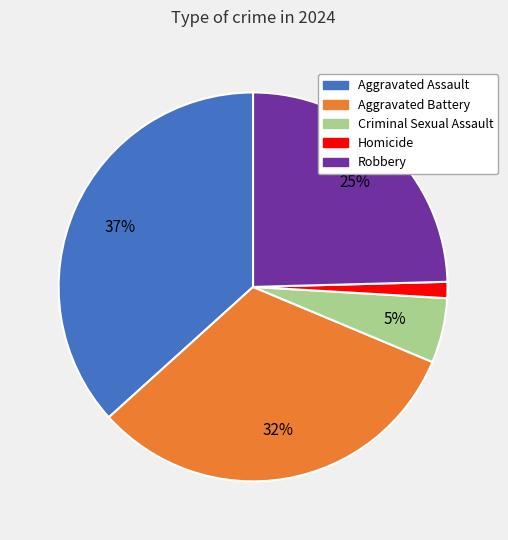

Between Robbery and Aggravated Assault, which is larger?

Aggravated Assault